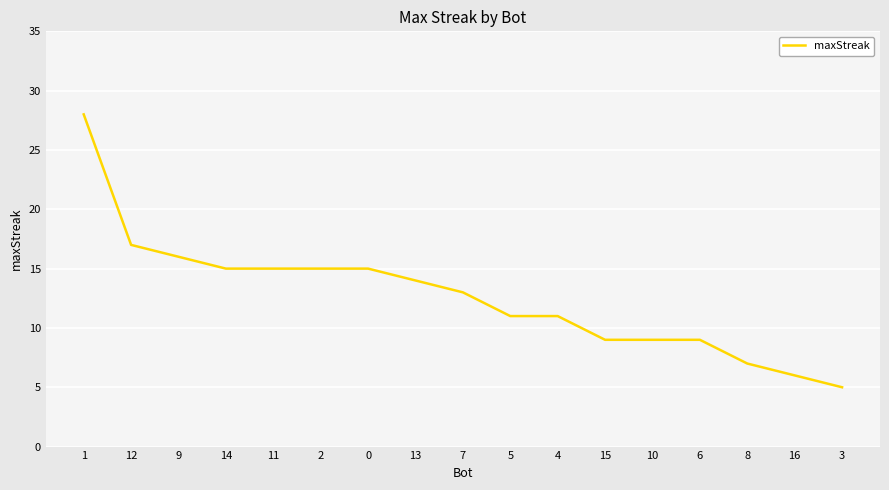

What is the minimum value shown in the chart?

5